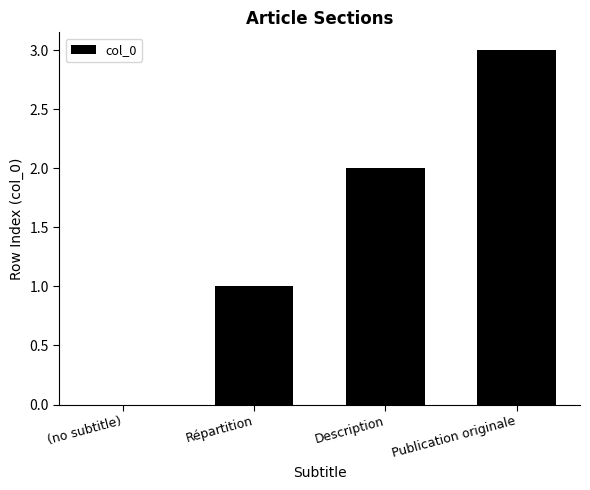

Reading right to left, transcribe all the data shown in this chart.

3	2	1	0